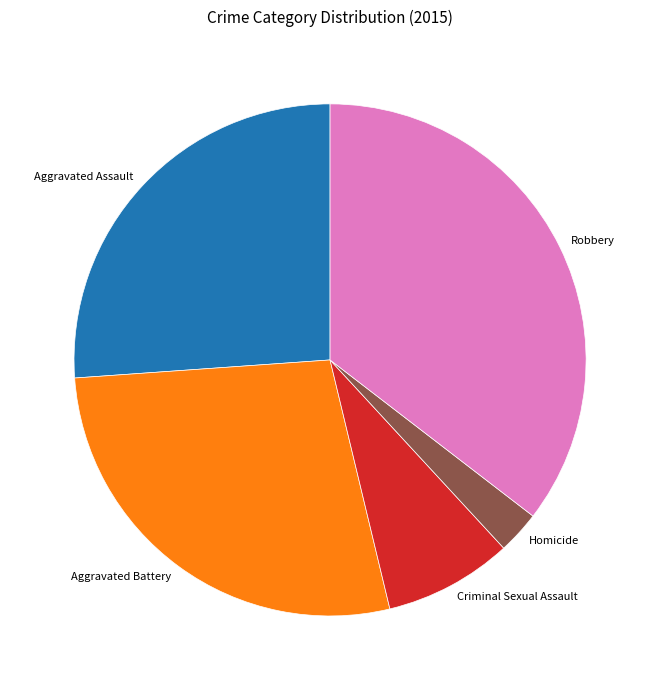

Is the sum of Aggravated Assault and Robbery greater than half?

Yes